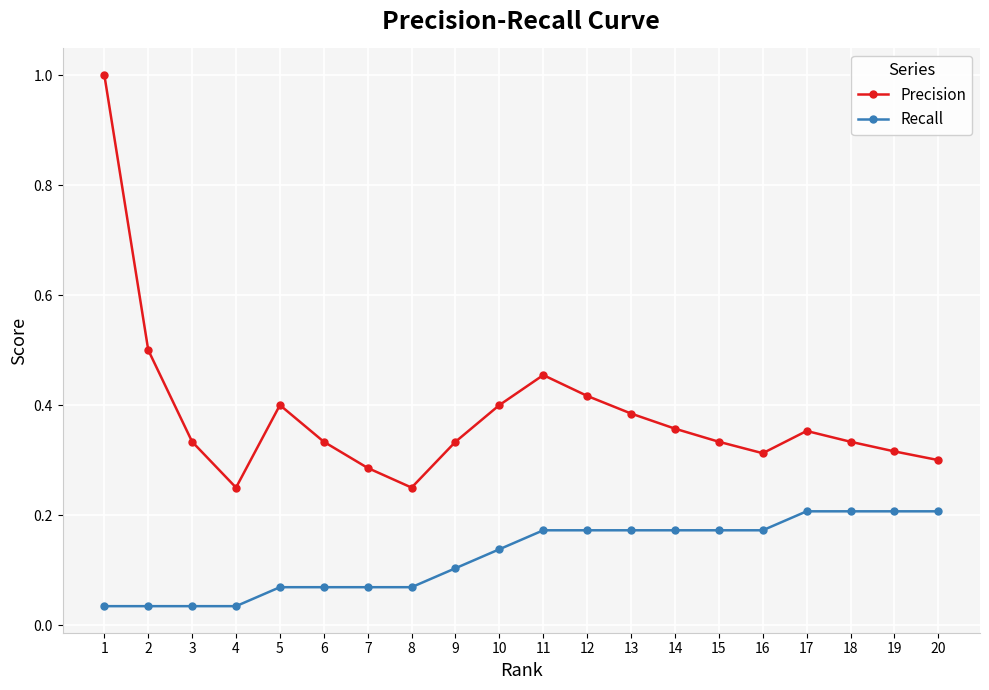

The Recall series shows 0.2 at 20. True or false?

True